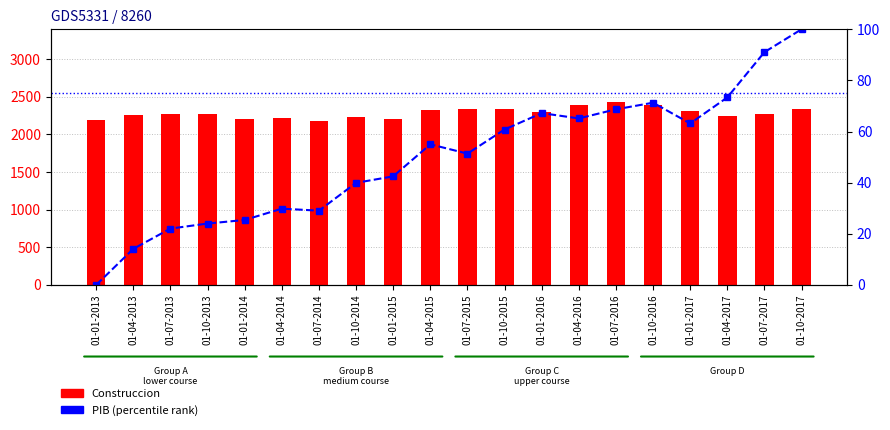

What are all the series names shown in the legend?

Construccion, PIB (percentile)